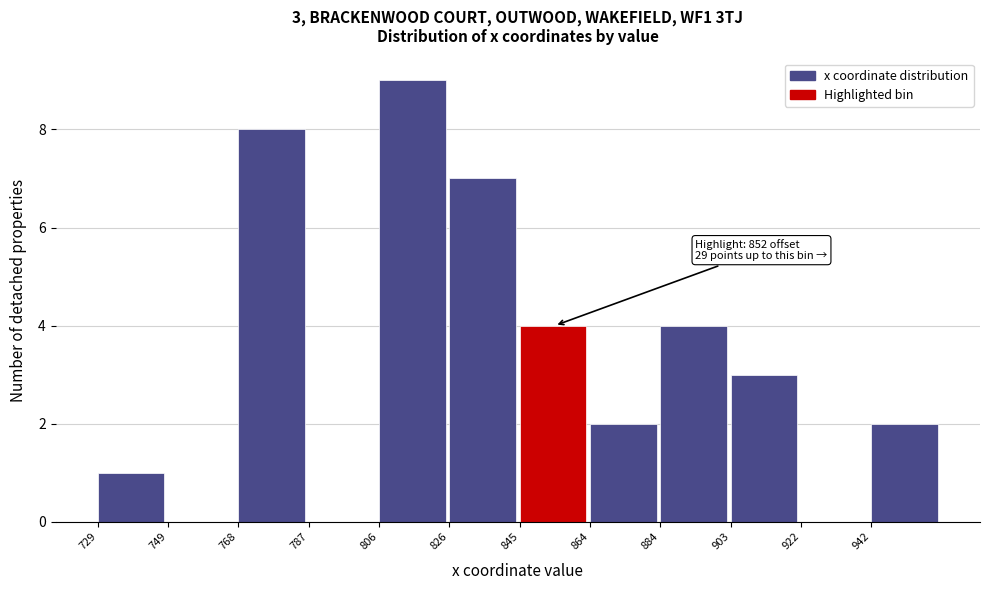

Reading left to right, what are all the values shown in this chart?

729=1	749=0	768=8	787=0	806=9	826=7	845=4	864=2	884=4	903=3	922=0	942=2